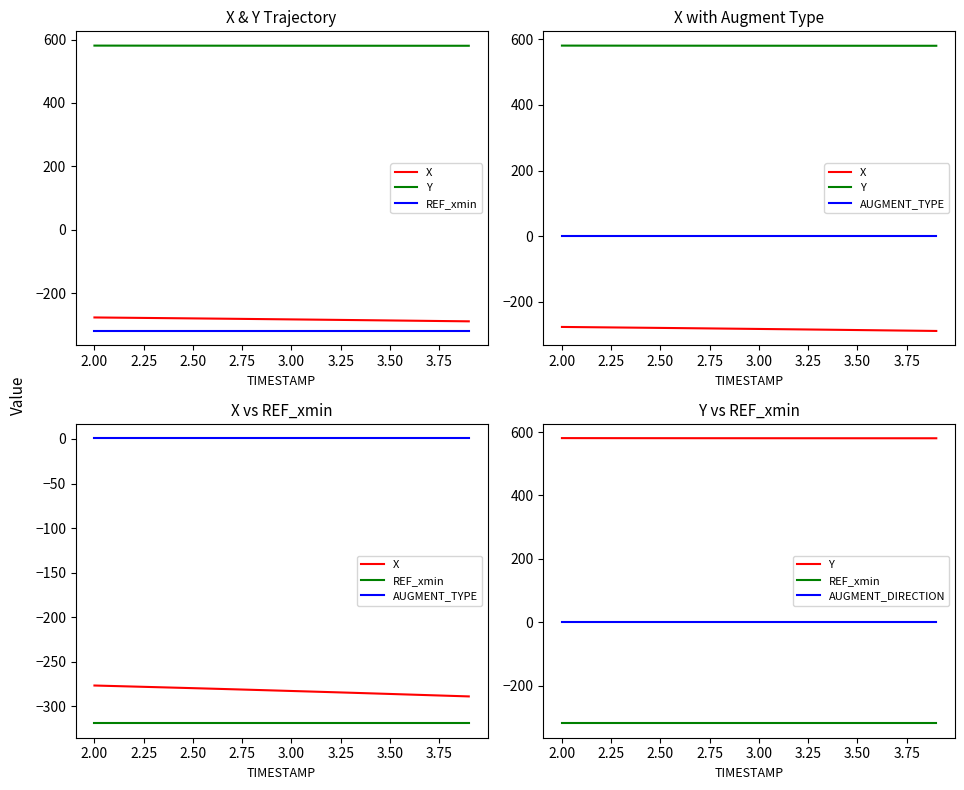

True or false: Y and AUGMENT_DIRECTION intersect in this chart.

False